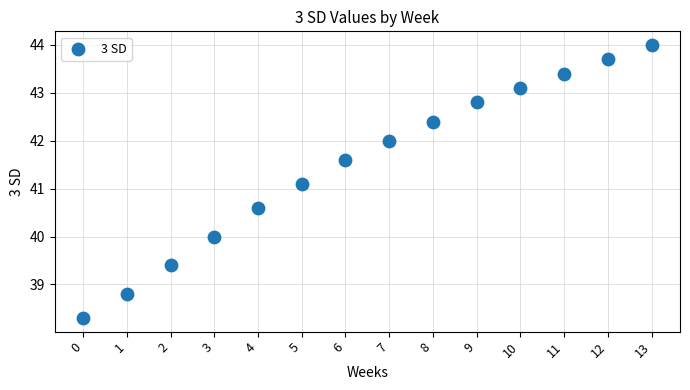

What Y value in the scatter plot is closest to 41?

41.1